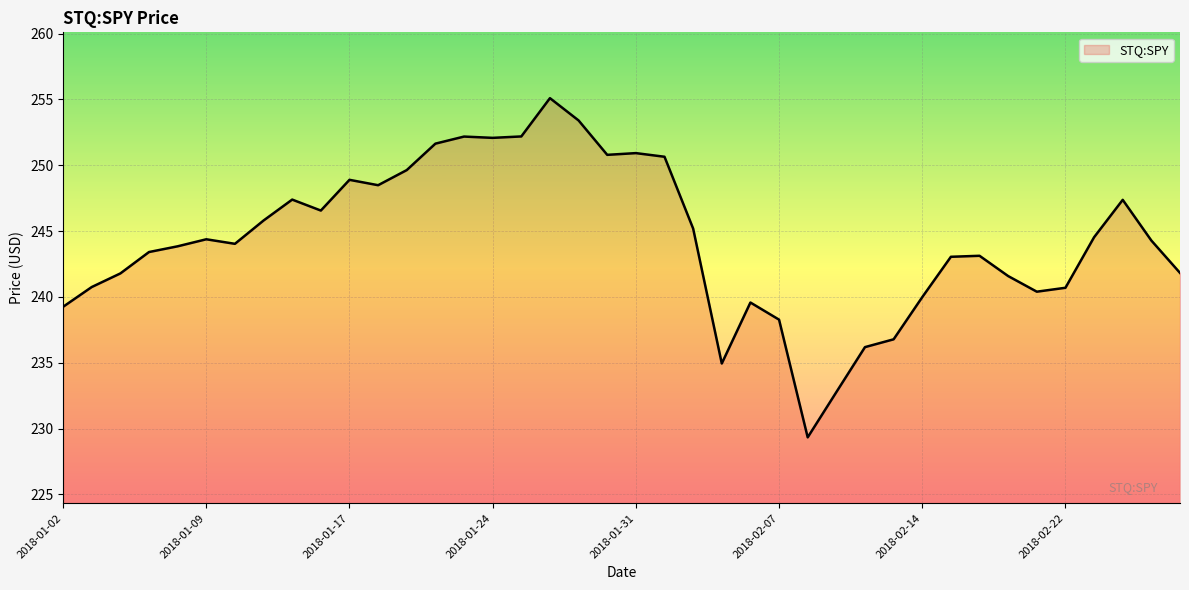

What is the difference between the maximum and minimum values?

25.8